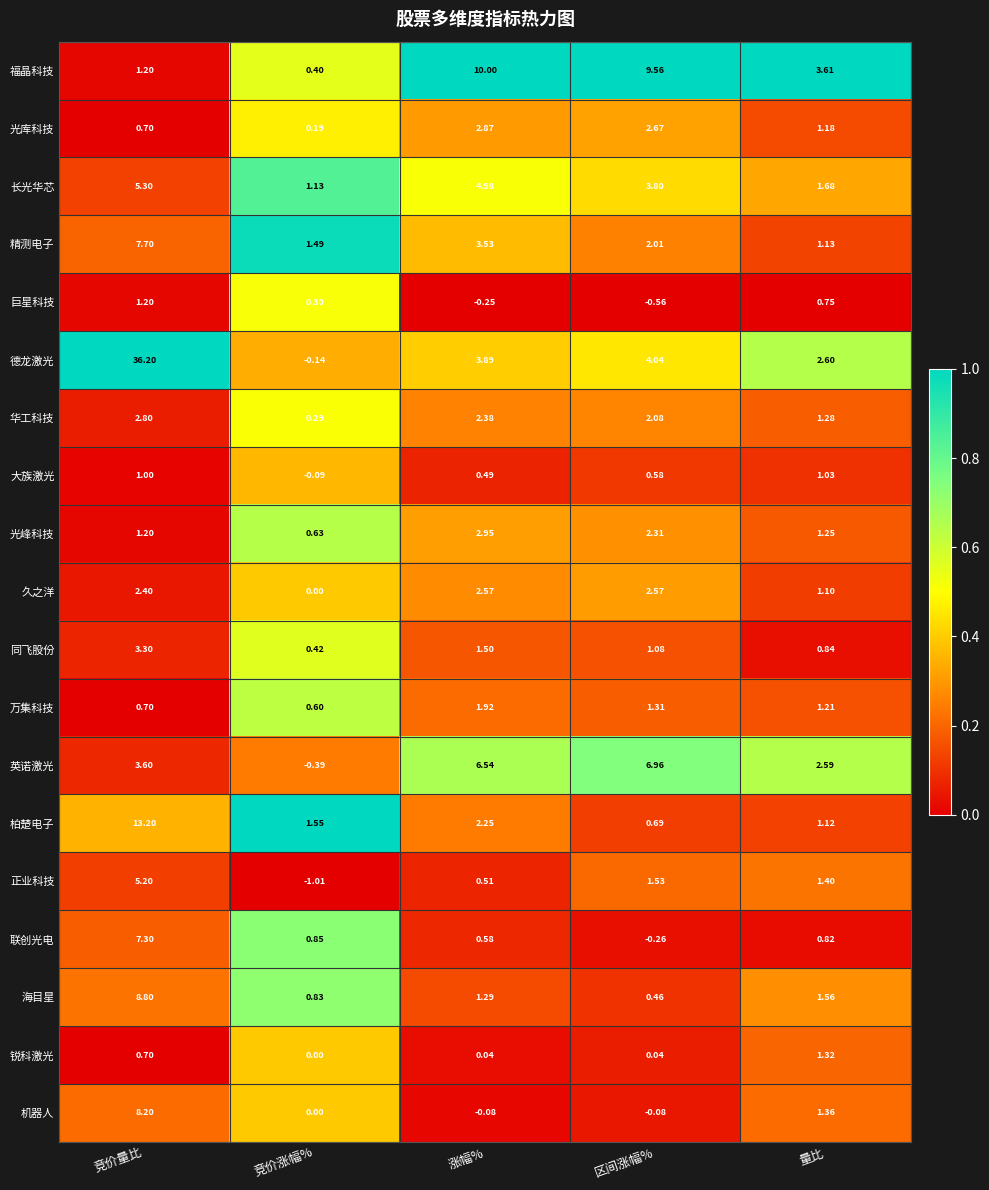

Which category has the lowest value across all series?

竞价涨幅%